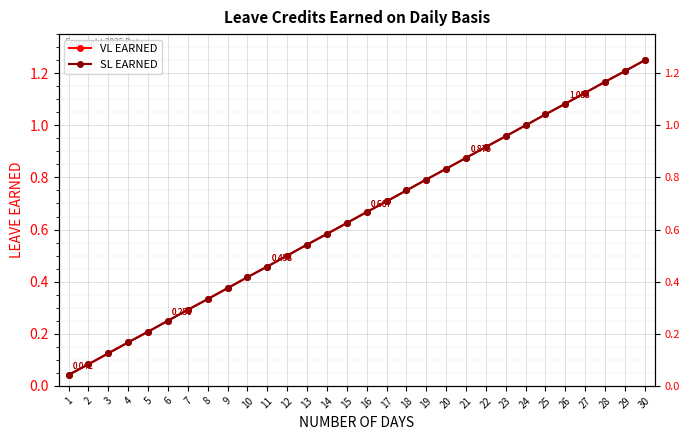

How many lines are shown in the chart?

2